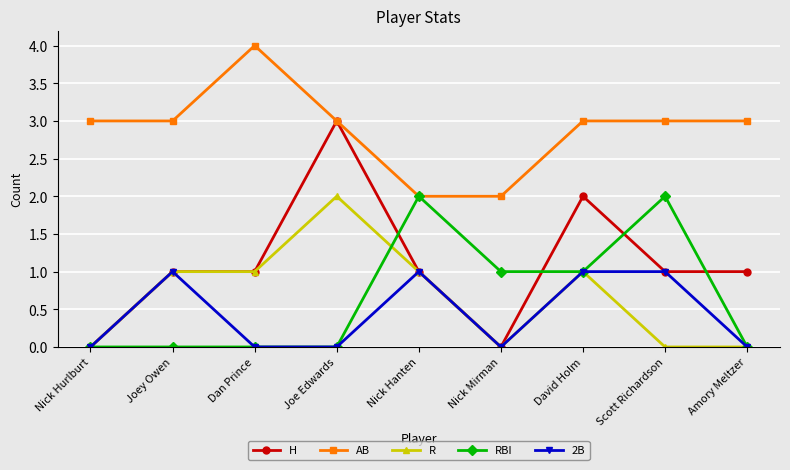

Is it true that R equals 1 at Dan Prince?

True